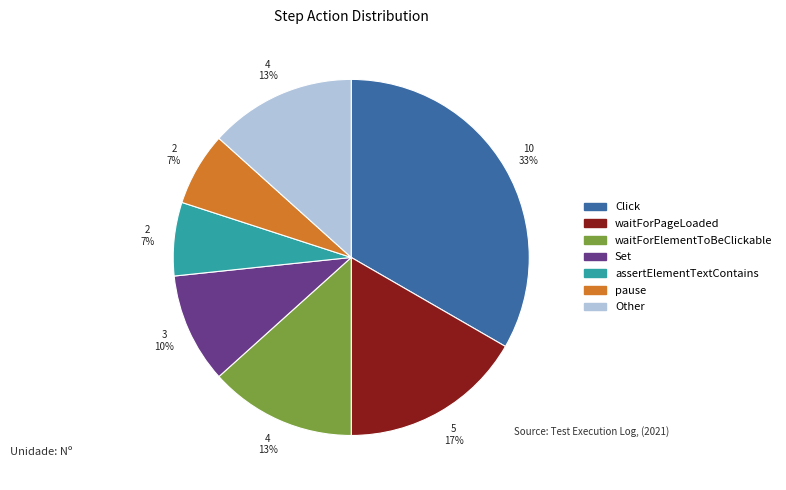

How many segments does this pie chart have?

7